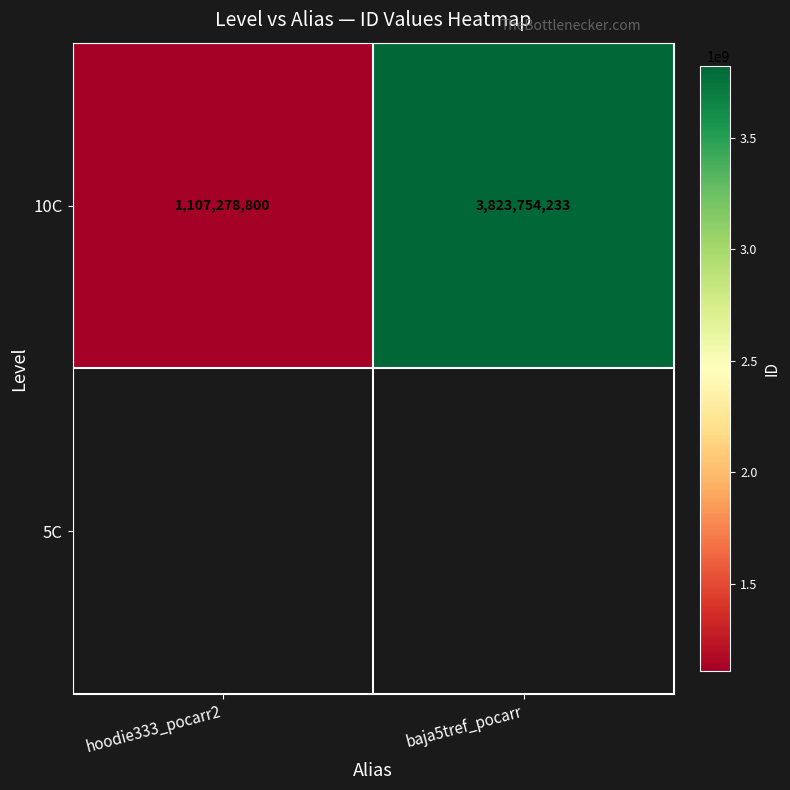

The value at baja5tref_pocarr is 1555791533. True or false?

False